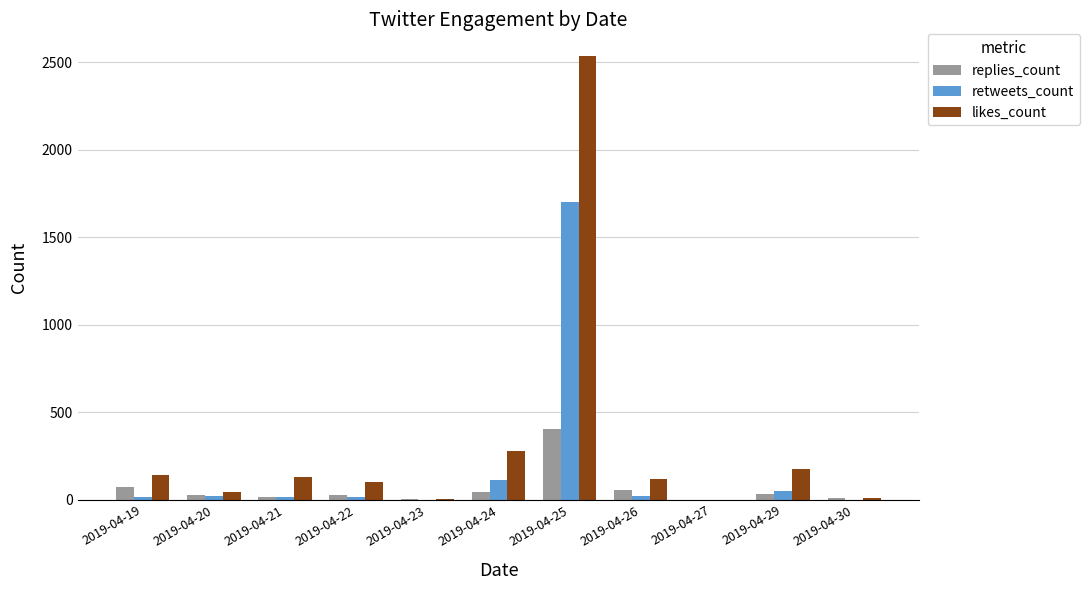

The value of retweets_count at 2019-04-23 is 817. True or false?

False